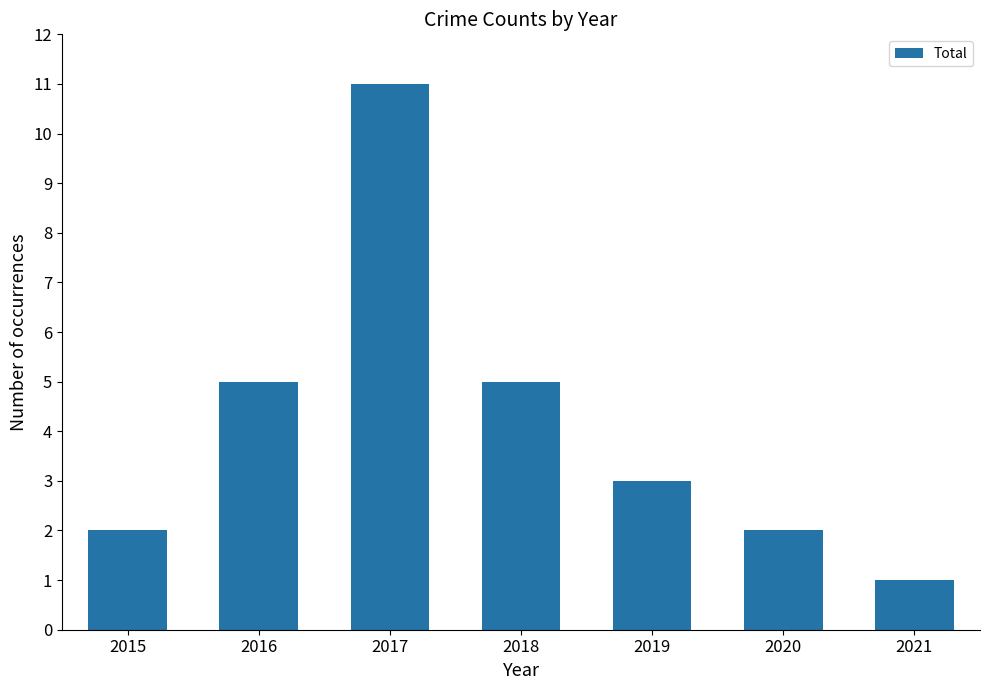

Between 2019 and 2021, which is larger?

2019